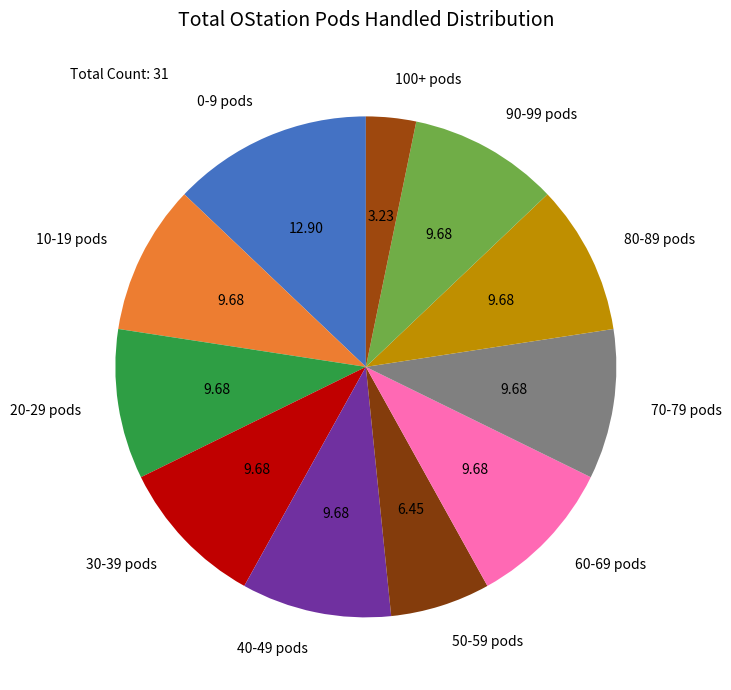

What is the ratio of the value at 100+ pods to the value at 70-79 pods?

0.3